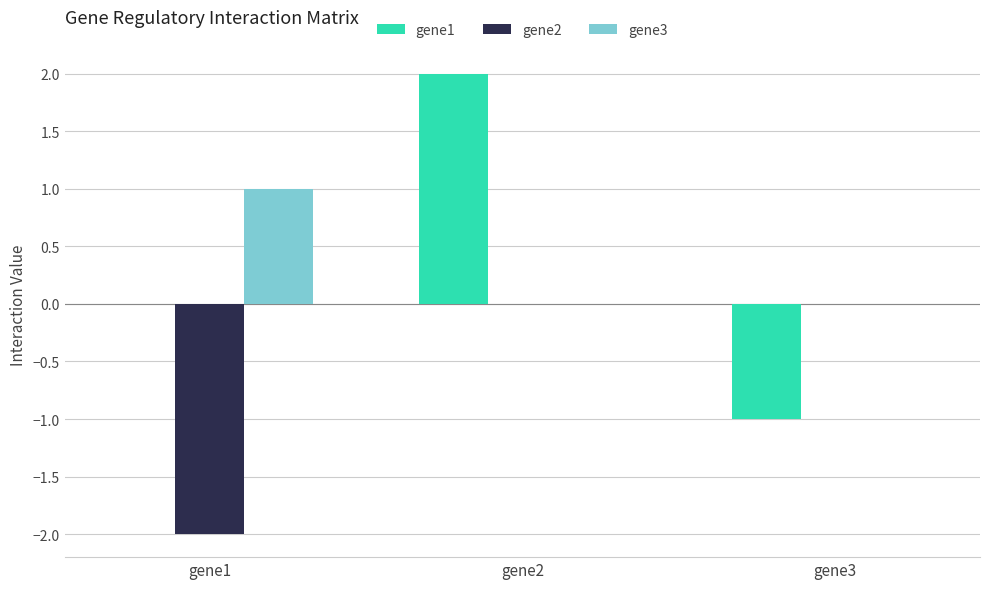

Count the number of categories in the chart.

3